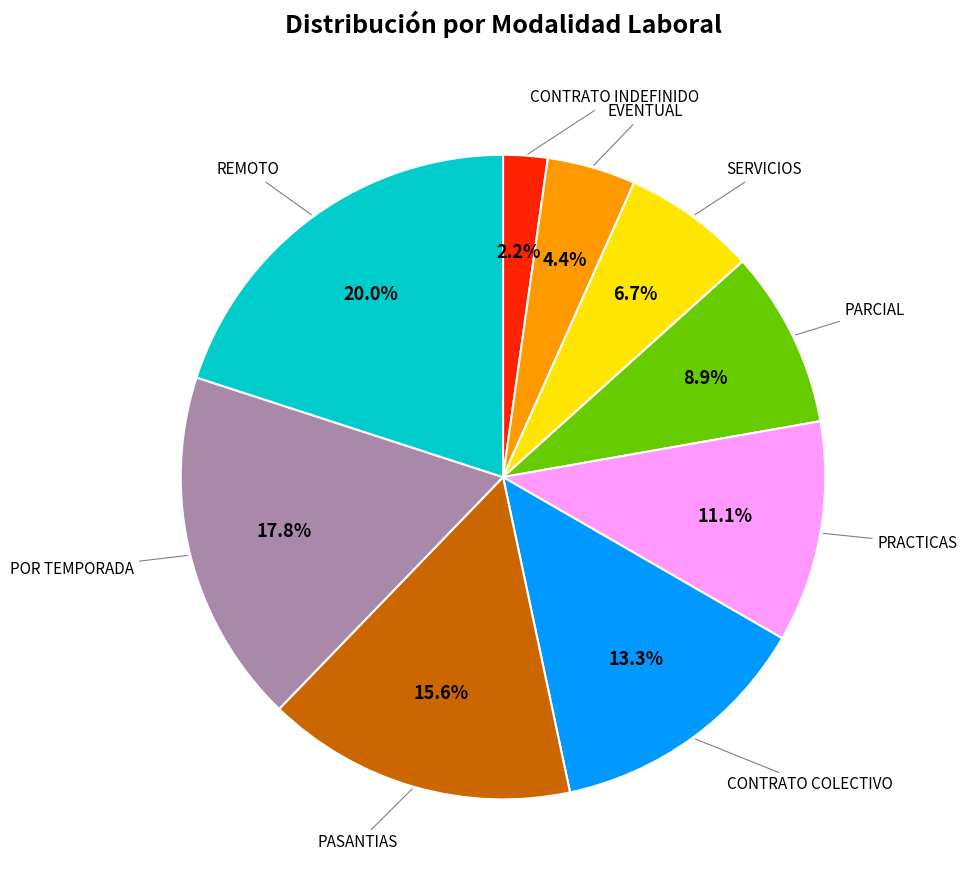

What is the total percentage of CONTRATO INDEFINIDO and SERVICIOS?

8.9%